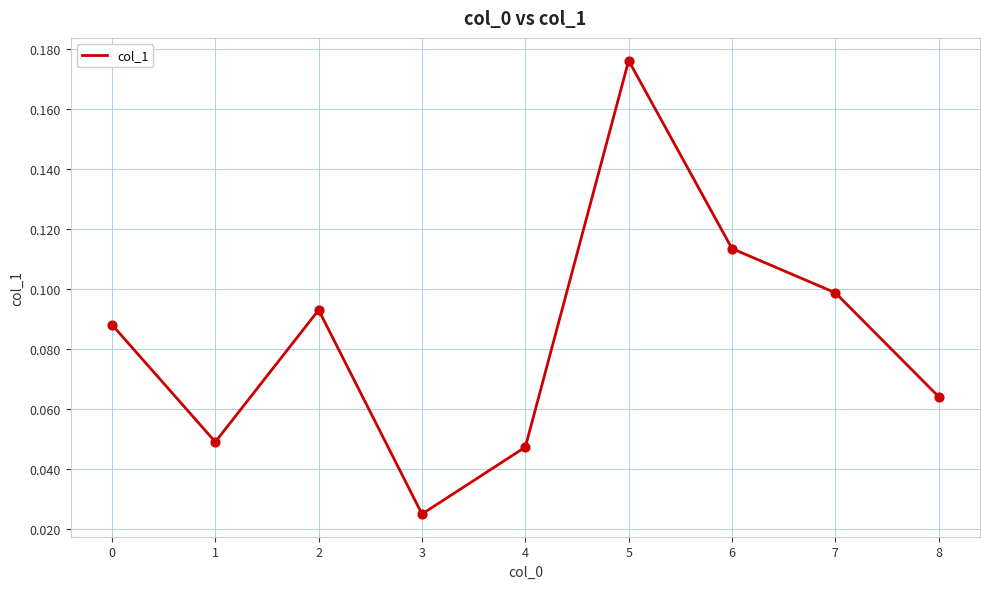

What is the change in value from 4 to 6?

+0.1